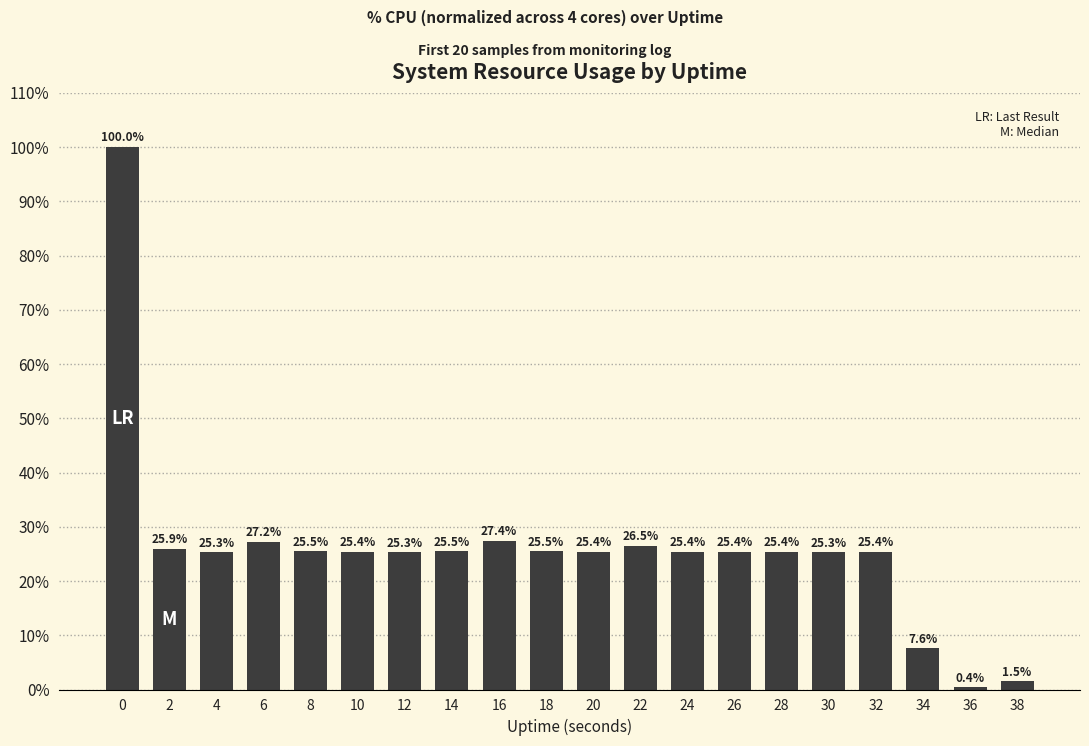

How many categories are shown in the chart?

20